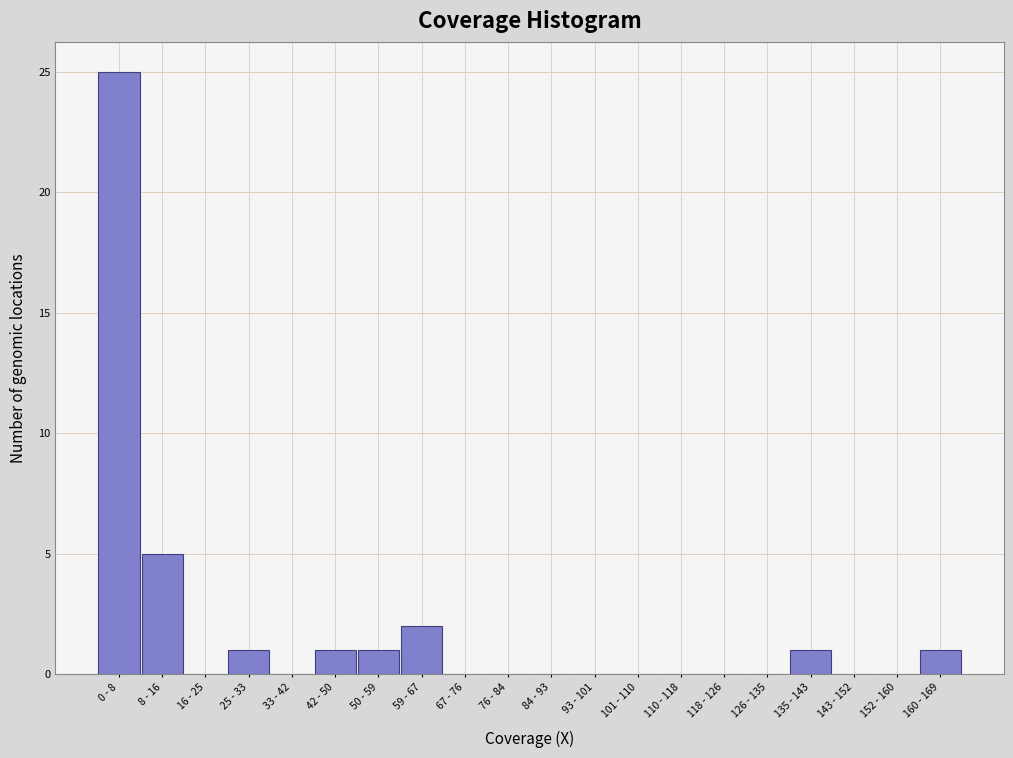

Reading left to right, transcribe all the data shown in this chart.

0 - 8=25	8 - 16=5	16 - 25=0	25 - 33=1	33 - 42=0	42 - 50=1	50 - 59=1	59 - 67=2	67 - 76=0	76 - 84=0	84 - 93=0	93 - 101=0	101 - 110=0	110 - 118=0	118 - 126=0	126 - 135=0	135 - 143=1	143 - 152=0	152 - 160=0	160 - 169=1